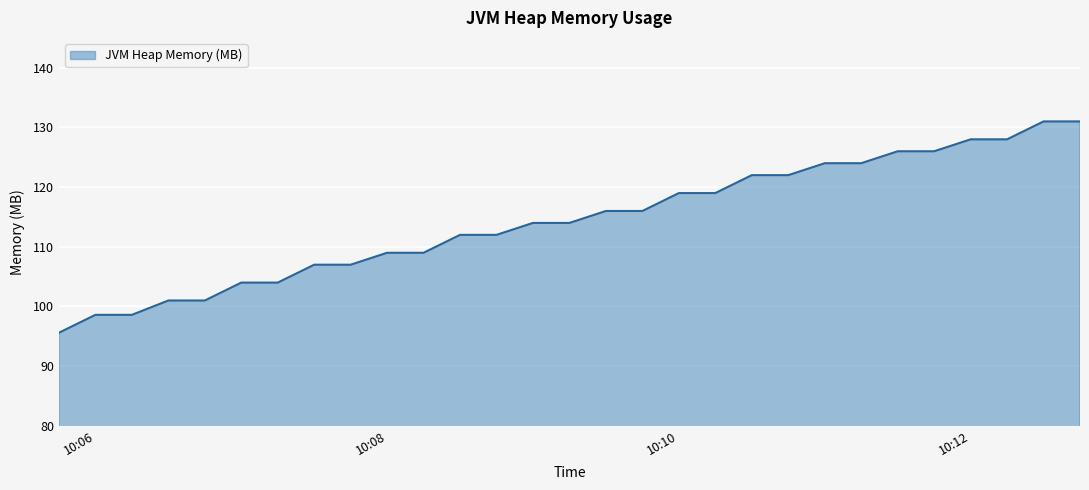

What is the difference between the maximum and minimum values?

35.4